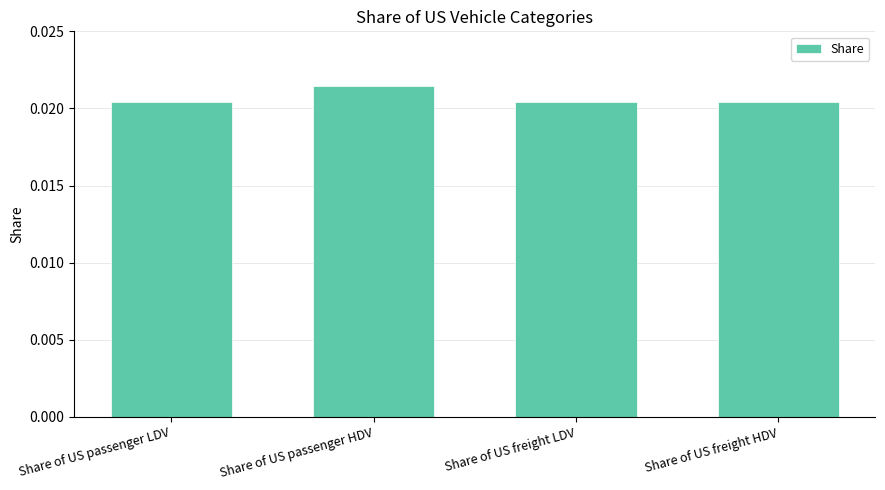

Which category has the highest value across all series?

Share of US passenger HDV